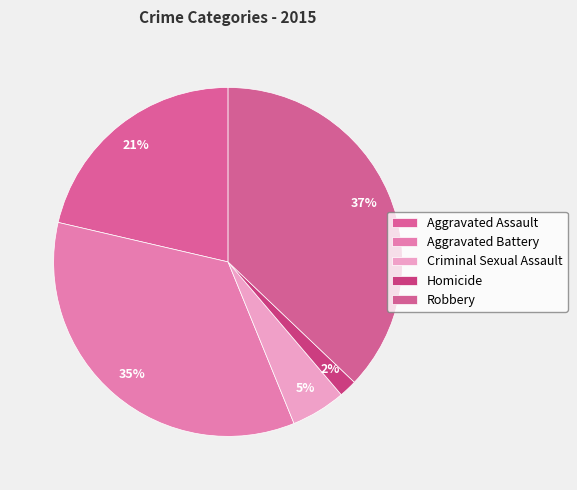

Rank the categories by value from highest to lowest.

Robbery, Aggravated Battery, Aggravated Assault, Criminal Sexual Assault, Homicide